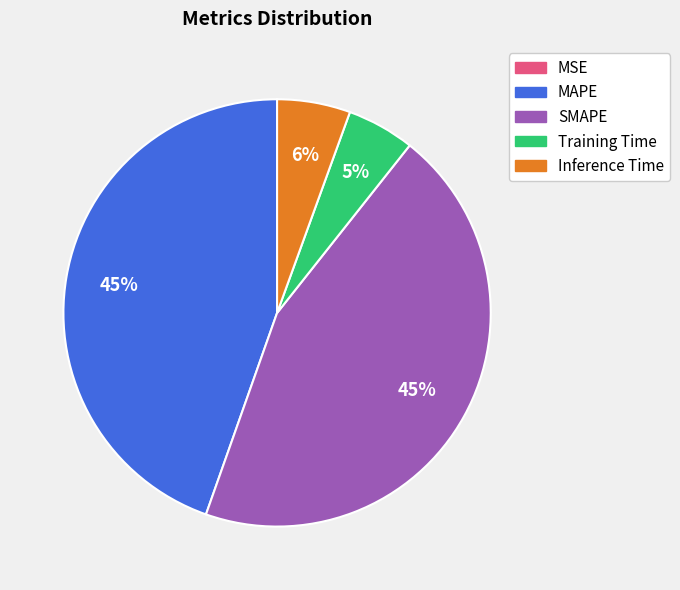

Is it true that SMAPE is 59% of the pie?

False